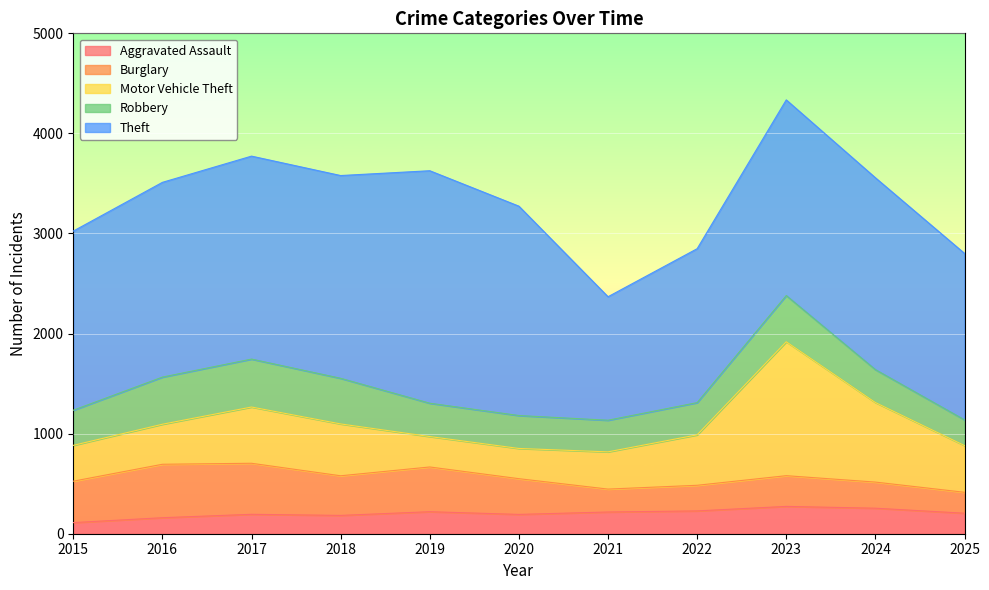

Is the value of Aggravated Assault at 2022 greater than the value of Robbery at 2016?

No